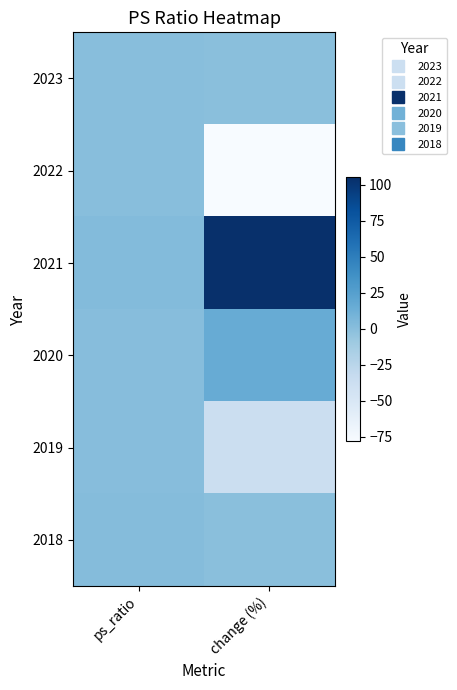

Rank the series at change (%) from highest to lowest value.

2021, 2020, 2018, 2023, 2019, 2022